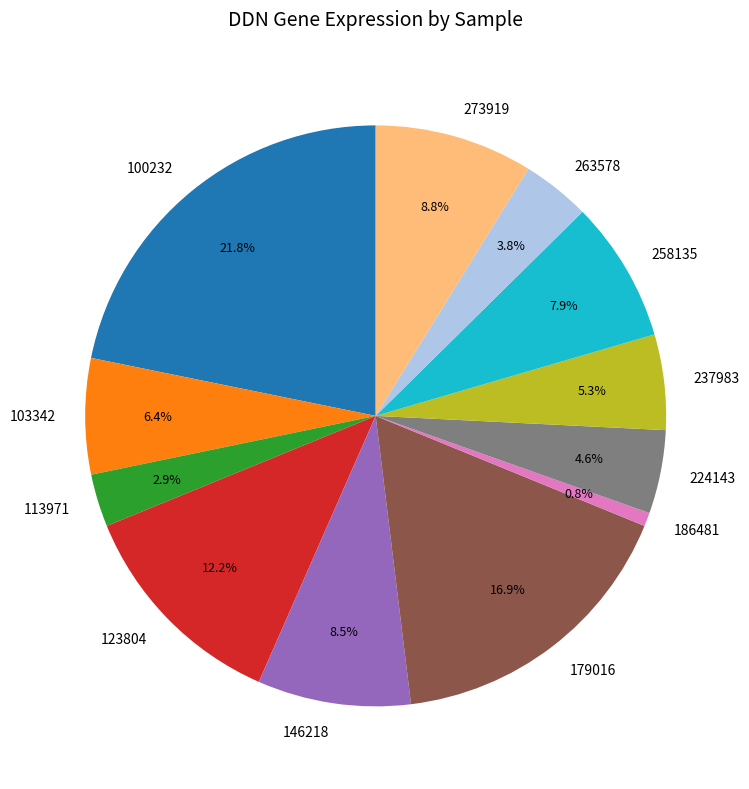

True or false: 179016 accounts for 25% of the total.

False